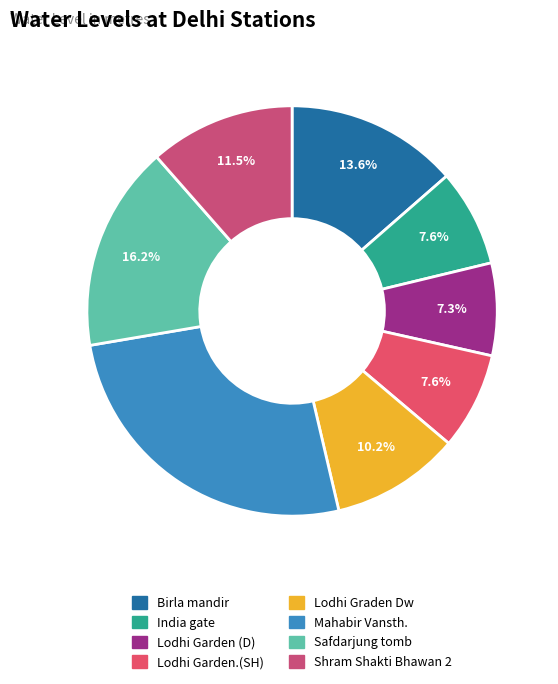

How many segments does this pie chart have?

8